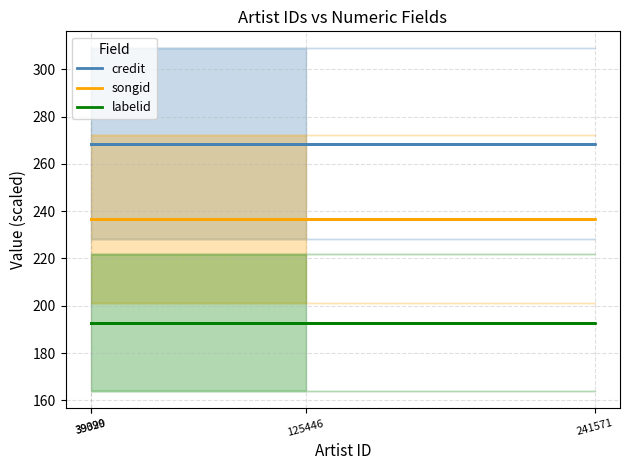

List the series in order of their peak value, highest first.

credit, songid, labelid